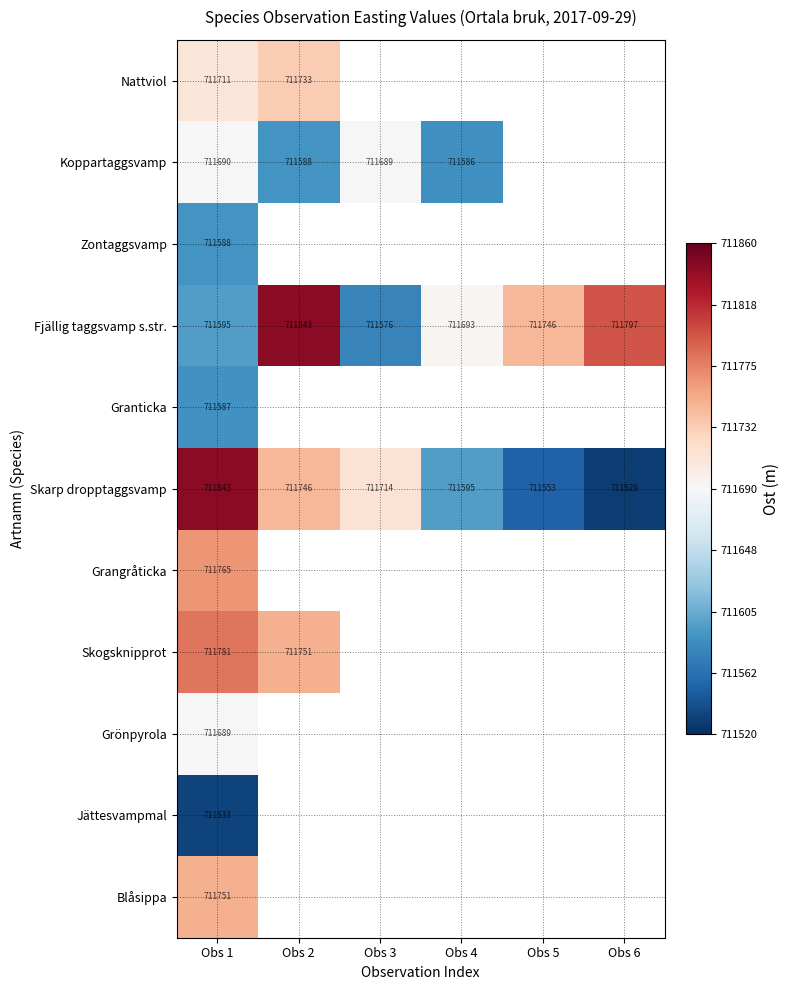

Rank the series at Obs 1 from lowest to highest value.

Jättesvampmal, Granticka, Zontaggsvamp, Fjällig taggsvamp s.str., Grönpyrola, Koppartaggsvamp, Nattviol, Blåsippa, Grangråticka, Skogsknipprot, Skarp dropptaggsvamp